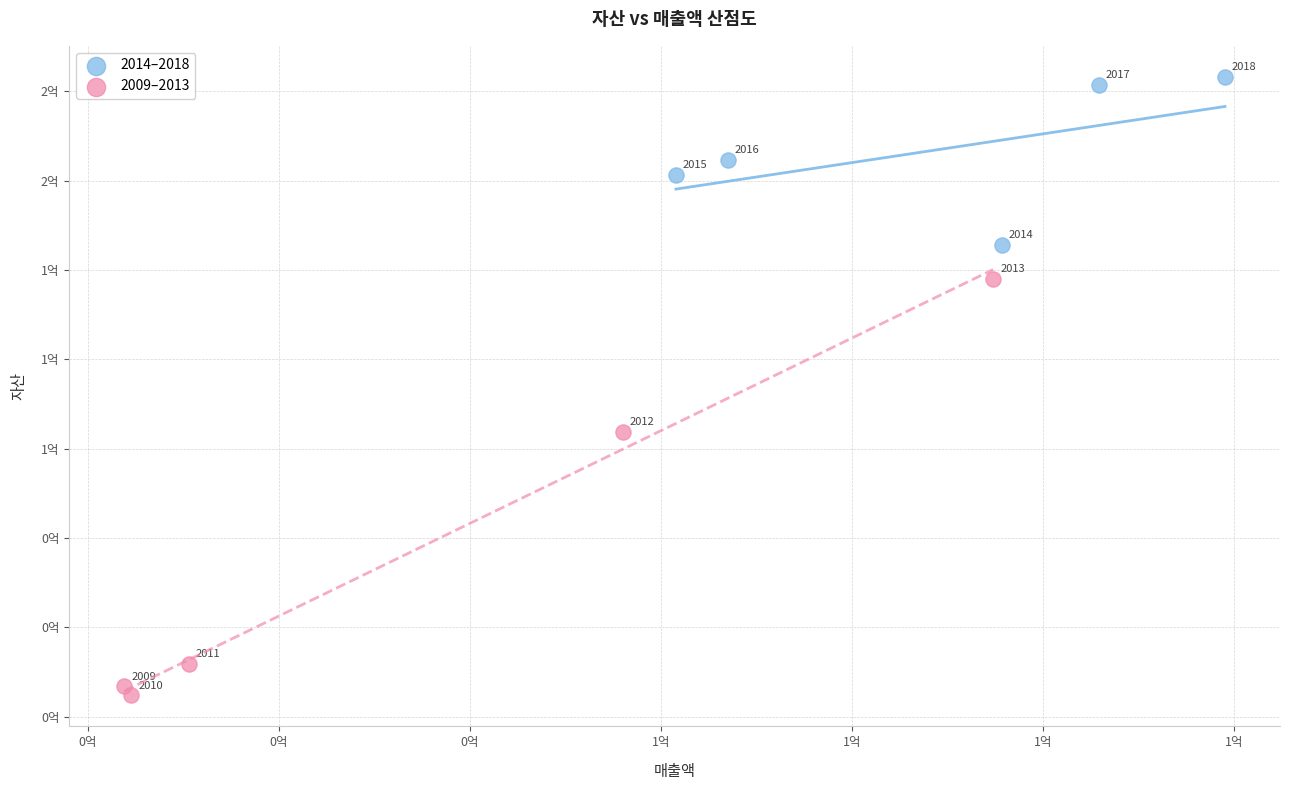

Which series contains the highest Y value?

2014–2018